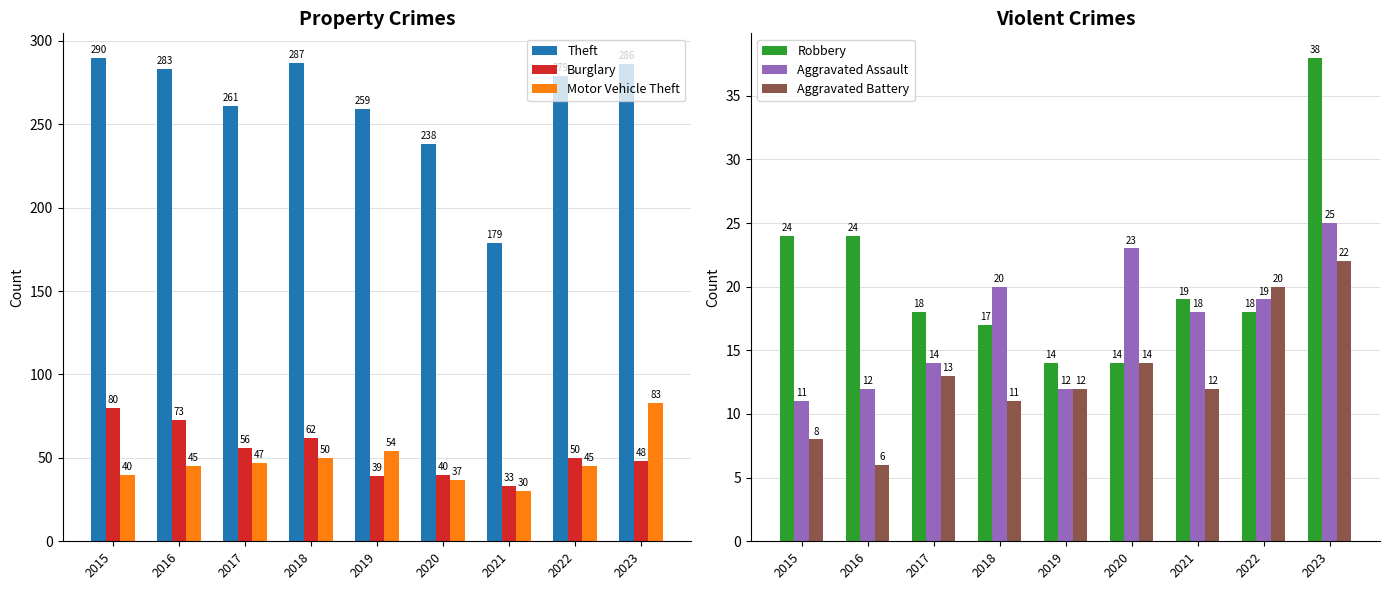

What is the value of the Burglary bar at the 6th from the left?

40